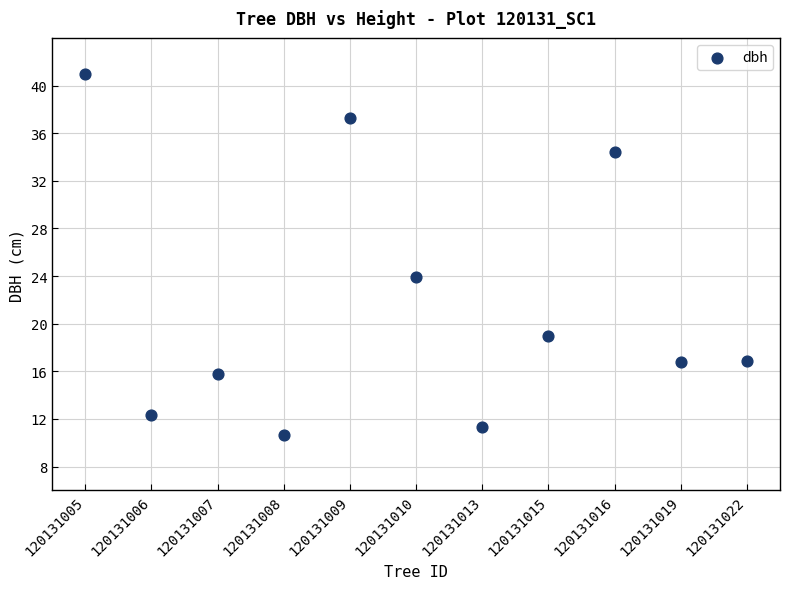

What is the average Y value?

21.8